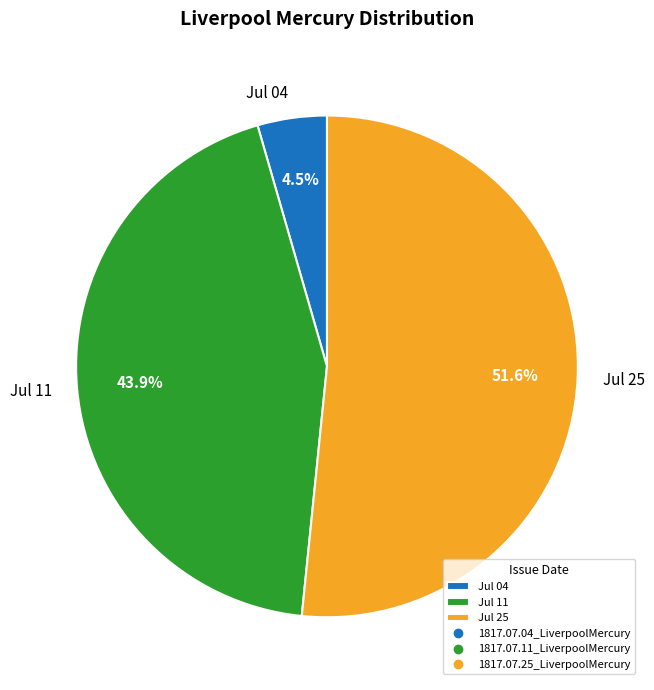

Is there any slice that represents more than half of the pie?

Yes